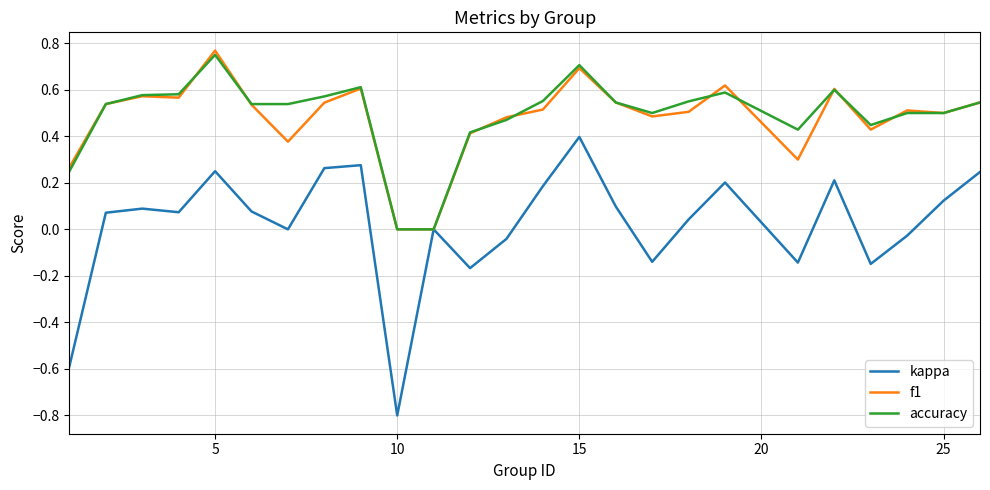

Which series has the widest spread of values?

kappa